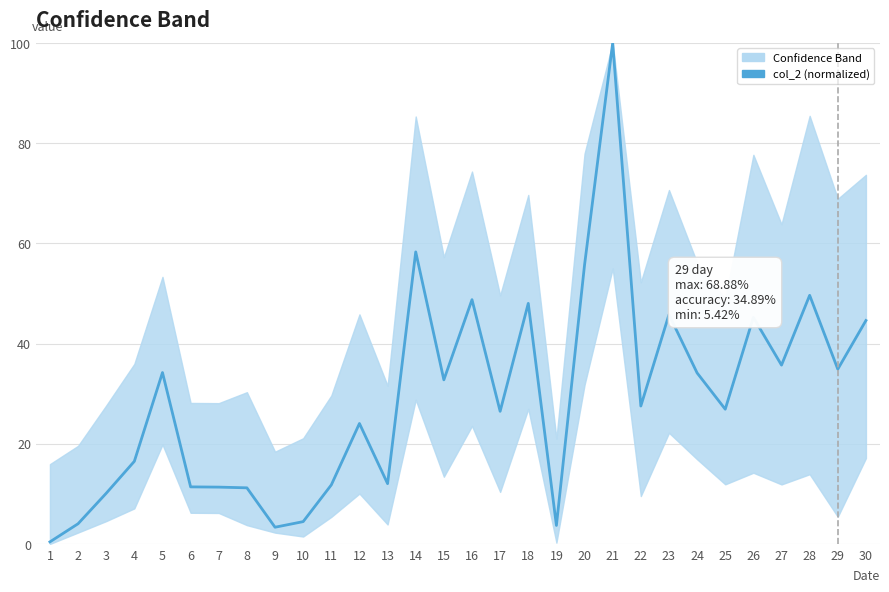

The chart shows a value of 35.7 at 27. True or false?

True